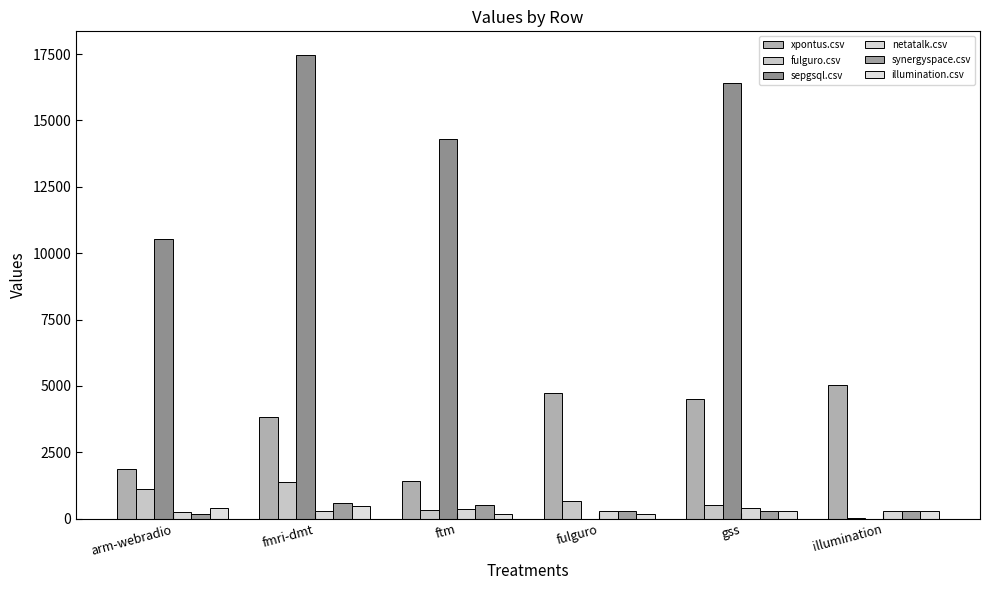

What is the approximate value of netatalk.csv at ftm?

359.0